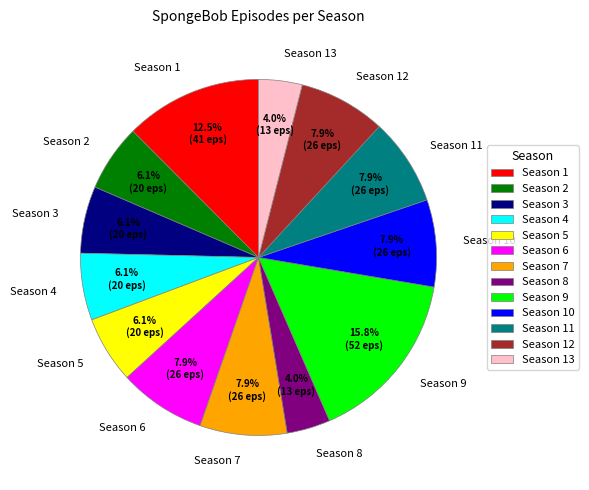

What portion of the pie excludes Season 1?

87.5%